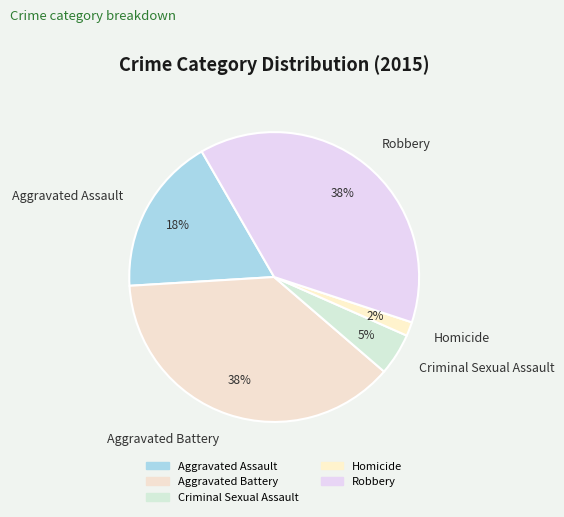

Does Robbery account for over 50% of the chart?

No